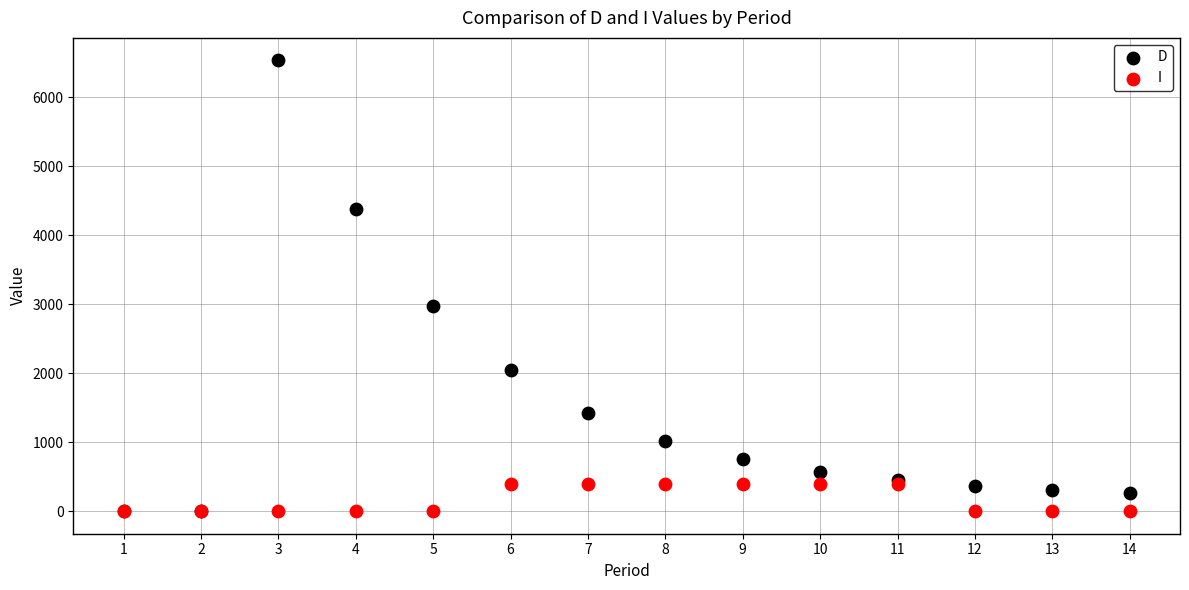

Across all series, what Y value is closest to 3266?

2970.1